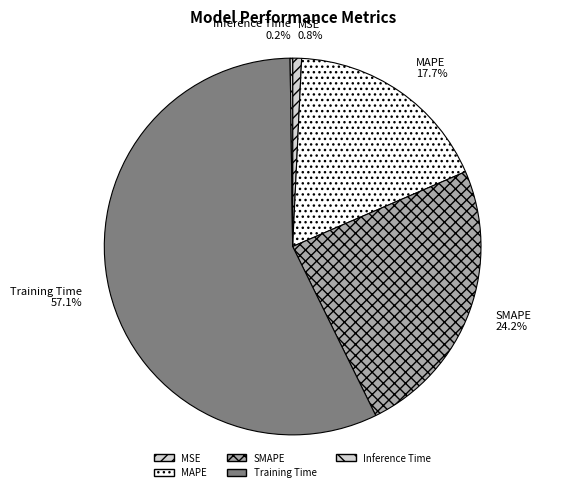

Between SMAPE and MAPE, which is larger?

SMAPE